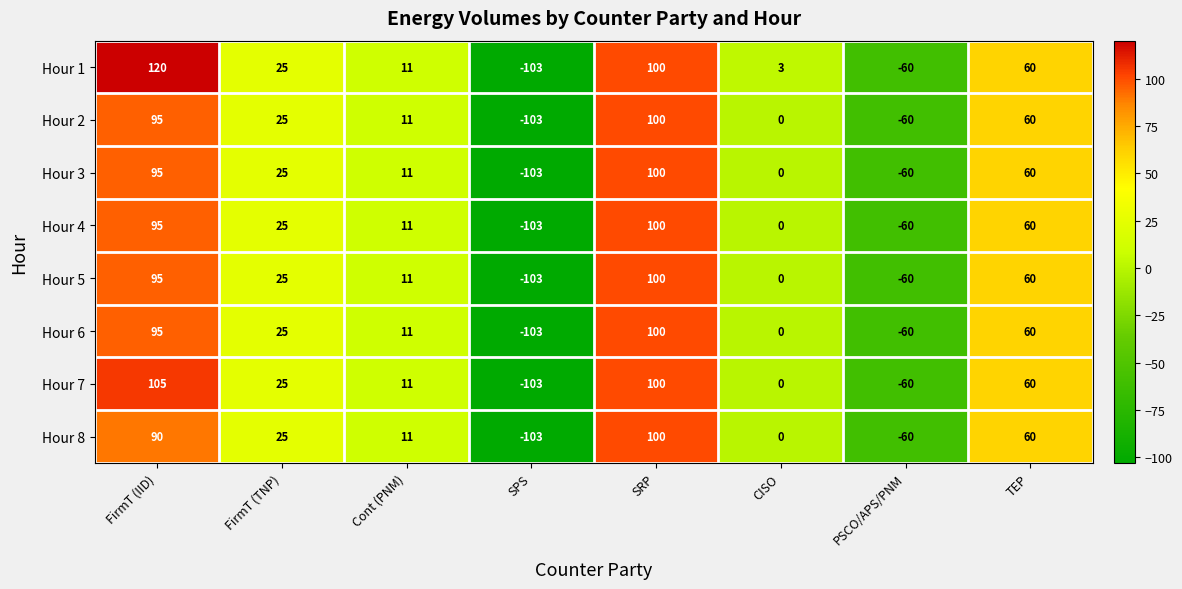

Where does the Hour 1 series first go above 25?

FirmT (IID)